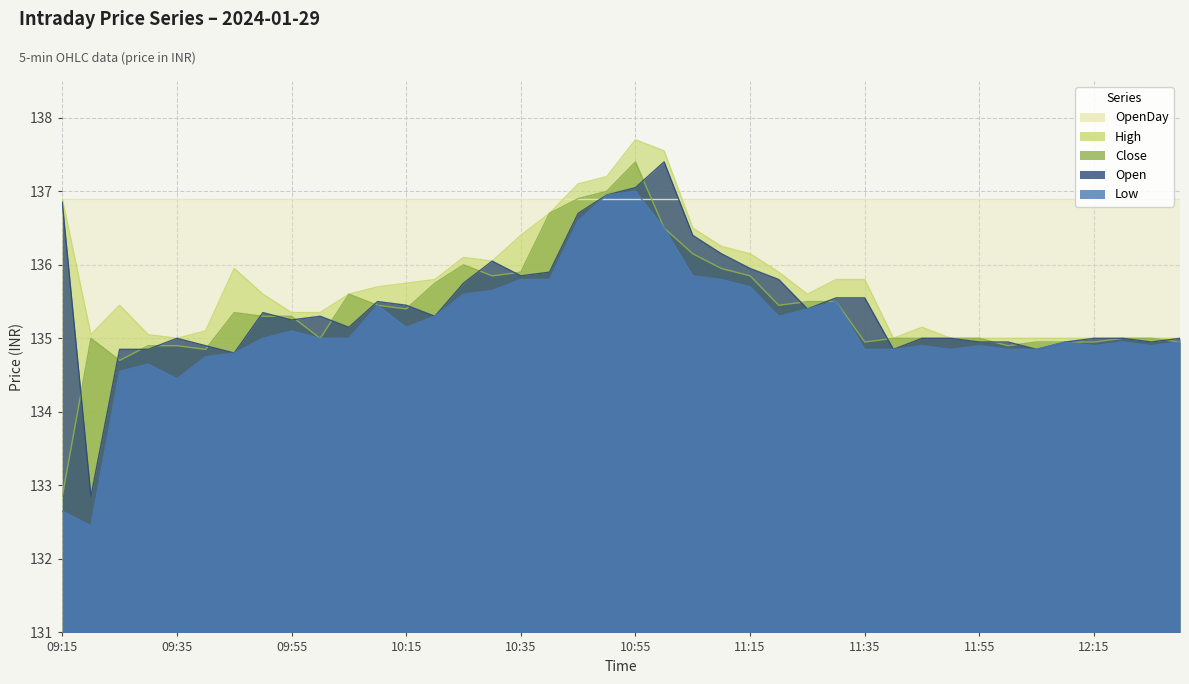

True or false: High and Close intersect in this chart.

False